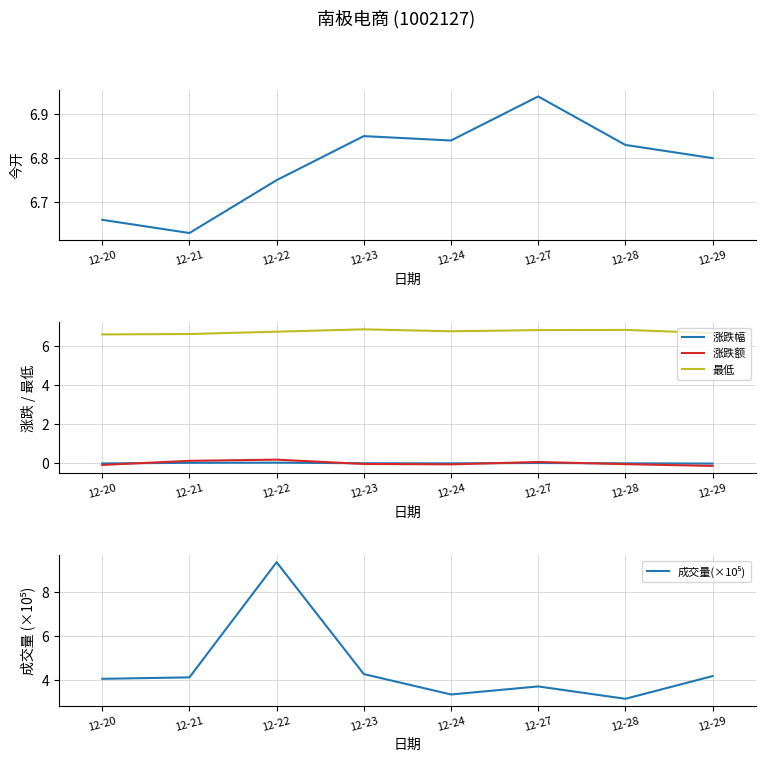

What is the spread (max minus min) of values at 12-27?

6.9